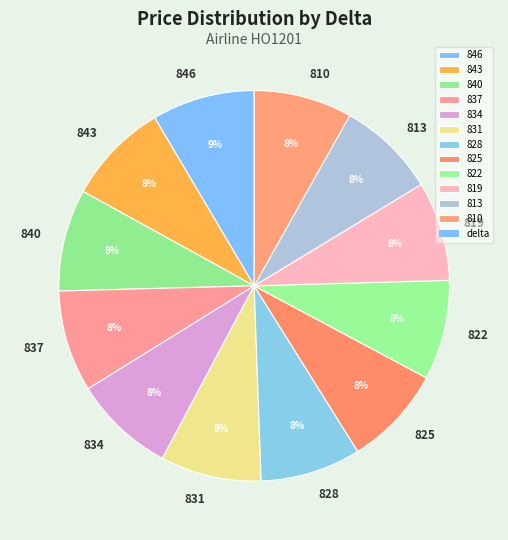

What percentage is the 813 slice, to the nearest percent?

8%